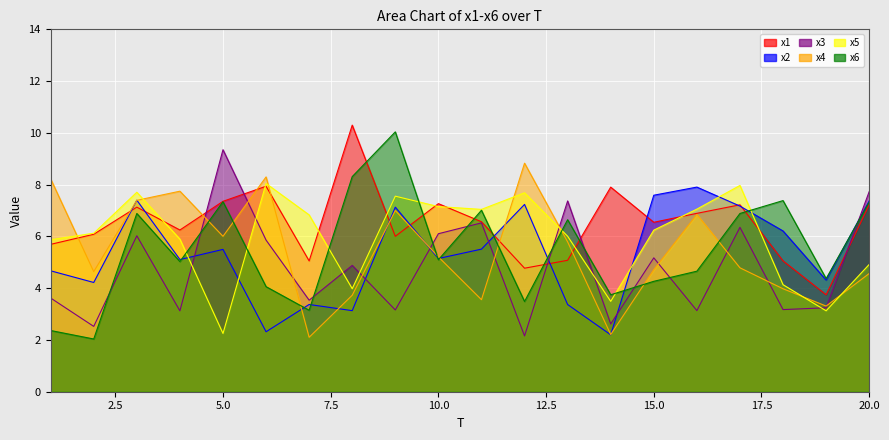

Reading left to right, extract all data points from this chart.

x1: 1=5.7	2=6.1	3=7.1	4=6.2	5=7.4	6=7.9	7=5.1	8=10.3	9=6.0	10=7.3	11=6.6	12=4.8	13=5.1	14=7.9	15=6.5	16=6.9	17=7.2	18=5.1	19=3.7	20=7.2
x2: 1=4.7	2=4.2	3=7.4	4=5.1	5=5.5	6=2.3	7=3.4	8=3.1	9=7.1	10=5.1	11=5.5	12=7.2	13=3.4	14=2.2	15=7.6	16=7.9	17=7.2	18=6.2	19=4.3	20=7.4
x3: 1=3.6	2=2.5	3=6.0	4=3.1	5=9.3	6=5.9	7=3.5	8=4.9	9=3.2	10=6.1	11=6.5	12=2.2	13=7.4	14=2.6	15=5.2	16=3.1	17=6.4	18=3.2	19=3.2	20=7.7
x4: 1=8.2	2=4.6	3=7.4	4=7.7	5=6.0	6=8.3	7=2.1	8=3.7	9=7.0	10=5.2	11=3.6	12=8.8	13=5.8	14=2.2	15=4.7	16=6.8	17=4.8	18=4.0	19=3.3	20=4.6
x5: 1=5.9	2=6.1	3=7.7	4=5.9	5=2.3	6=8.0	7=6.8	8=4.0	9=7.6	10=7.2	11=7.0	12=7.7	13=6.0	14=3.5	15=6.2	16=7.1	17=8.0	18=4.1	19=3.1	20=4.9
x6: 1=2.4	2=2.0	3=6.9	4=5.0	5=7.3	6=4.1	7=3.1	8=8.3	9=10.0	10=5.1	11=7.0	12=3.5	13=6.6	14=3.7	15=4.3	16=4.7	17=6.9	18=7.4	19=4.4	20=7.3